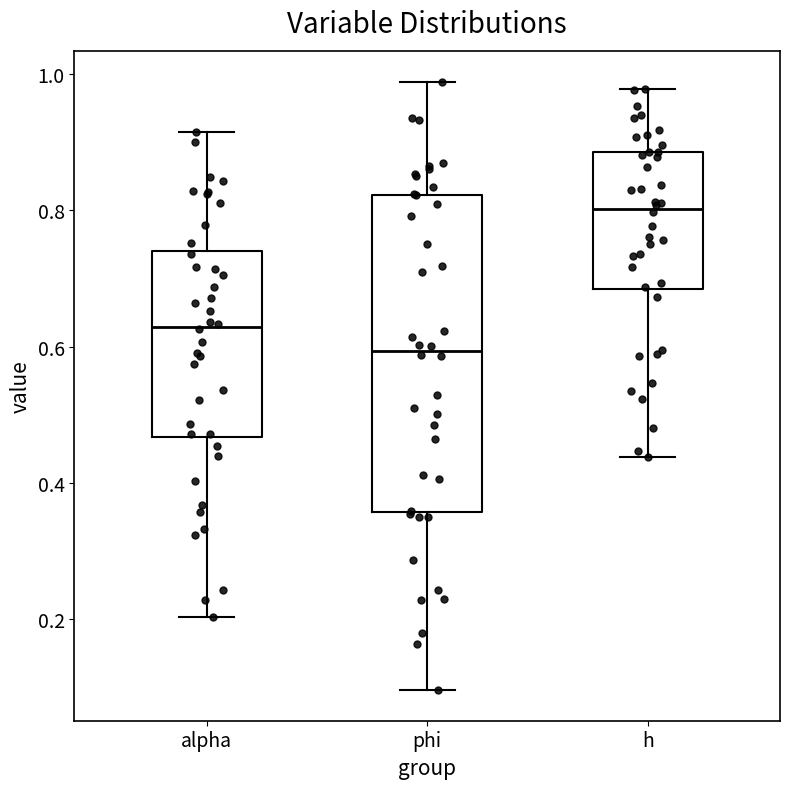

Reading left to right, transcribe this box plot: for each box, give where its median line is, the range the box spans, and where its two whiskers end, as read against the y-axis. The values are not printed on the chart, so give them approximately, as read against the axis.

alpha: median 0.62, box 0.46 to 0.74, whiskers 0.20 to 0.92
phi: median 0.60, box 0.36 to 0.82, whiskers 0.10 to 0.98
h: median 0.80, box 0.68 to 0.88, whiskers 0.44 to 0.98